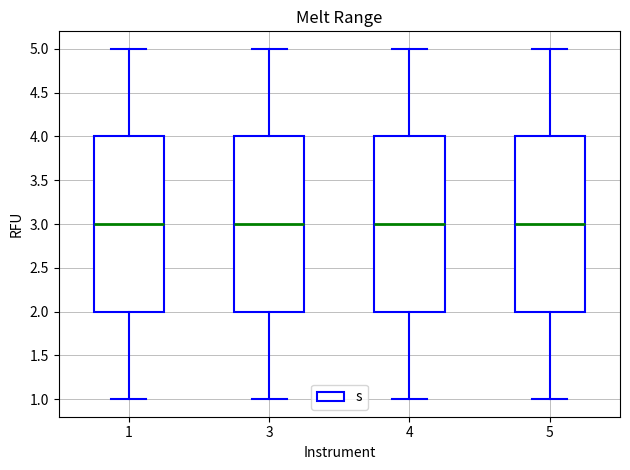

Where does the median line of the box at x = 3 sit on the y-axis? The values are not printed on the chart, so give them approximately, as read against the axis.

3